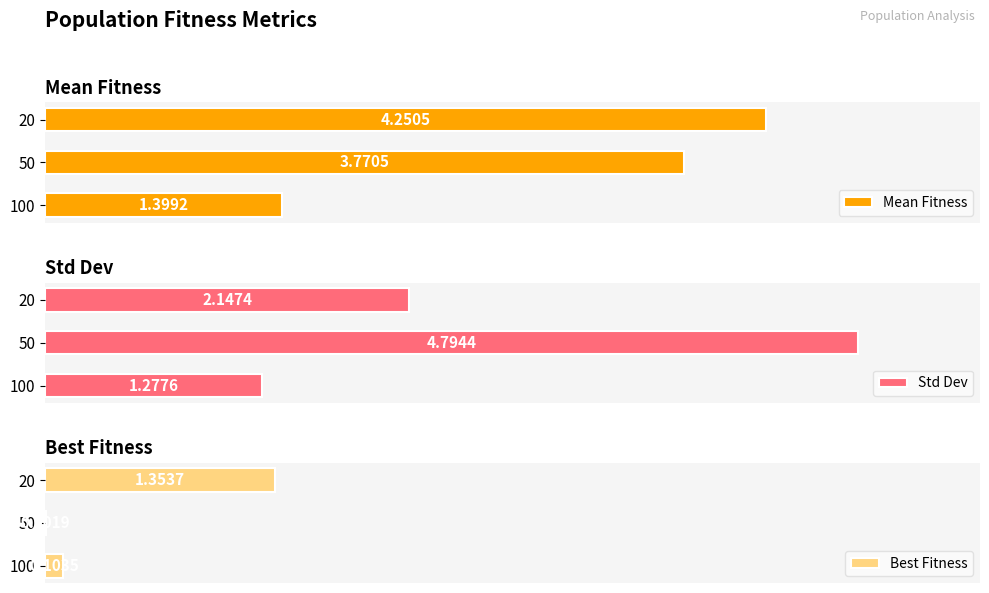

What is the difference between the maximum and second lowest values in the Best Fitness series?

1.3